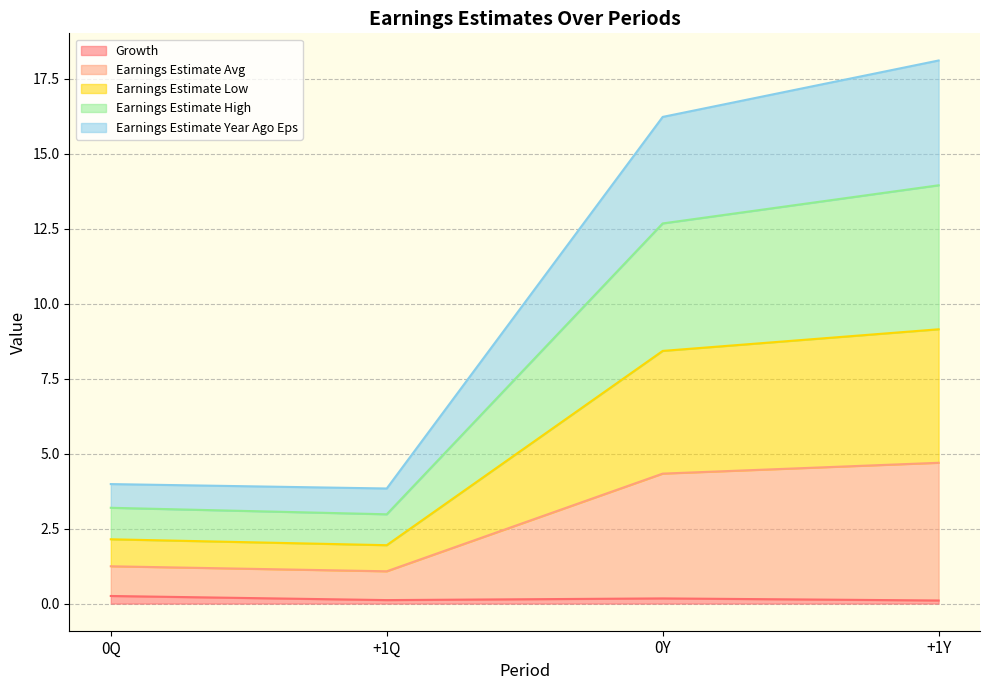

At which category is the sum across all series the highest?

+1Y